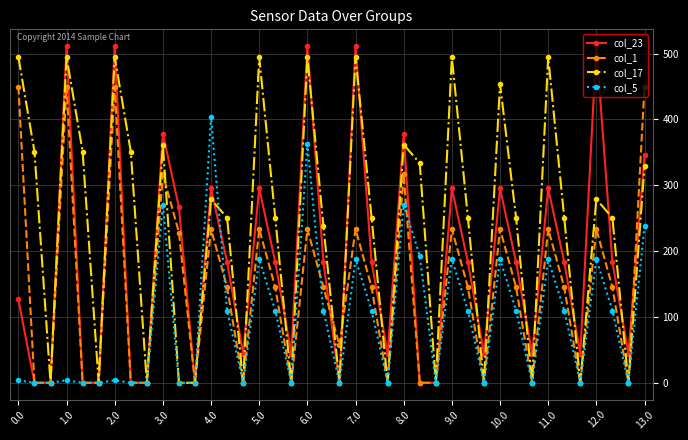

At how many categories does at least one series exceed 65?

27